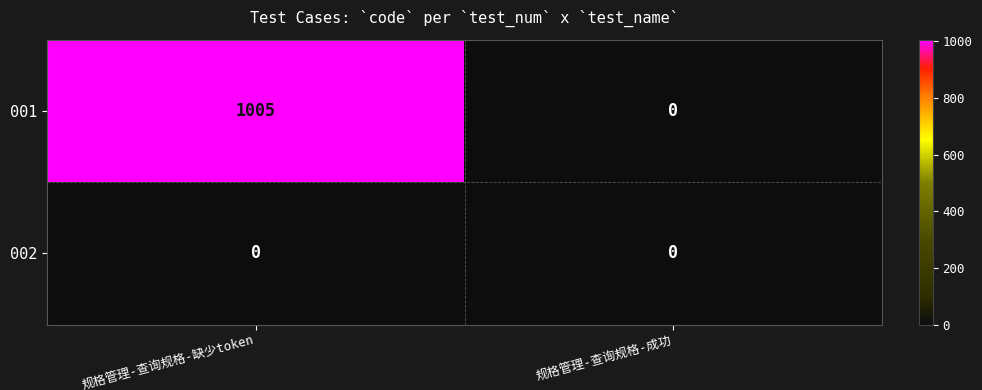

What is the sum of all 001 values?

1005